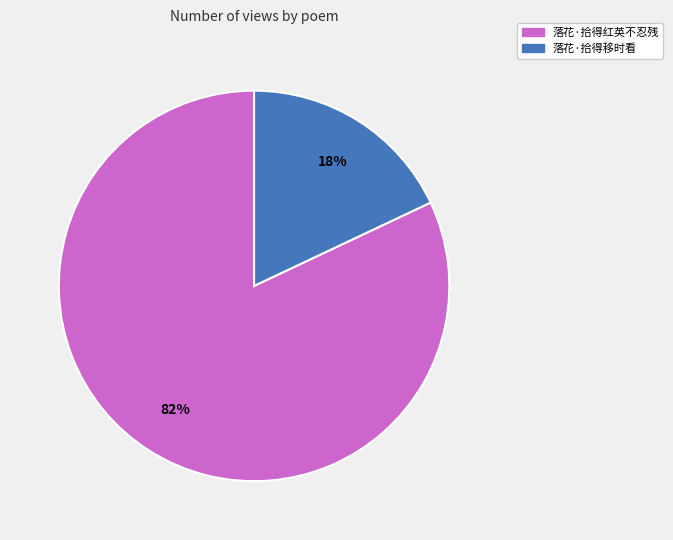

Does any single category account for the majority?

Yes